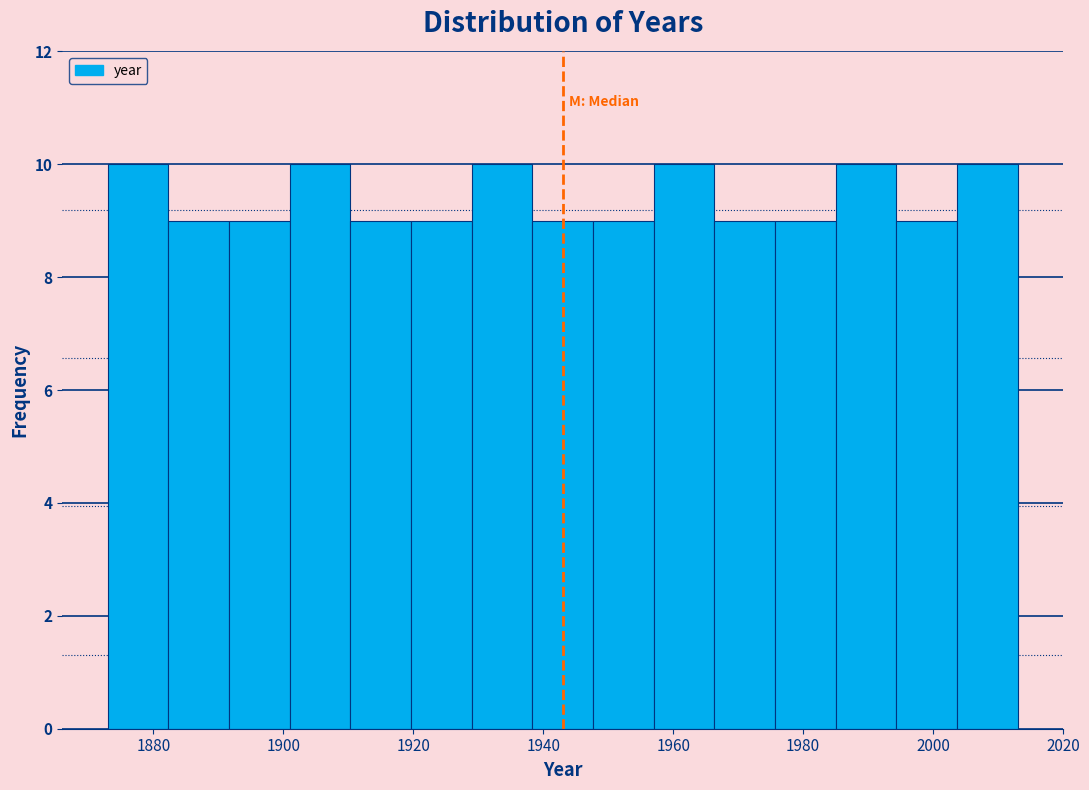

How tall is the bar that spans 1920 to 1930 on the x-axis? Neither the bar edges nor the heights are printed on the chart, so give them approximately, as read against the axes.

9